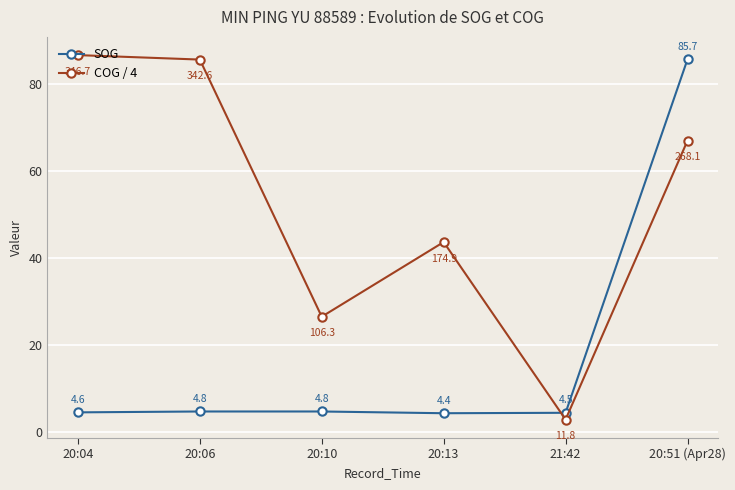

List the series in order of their overall mean, lowest first.

SOG, COG / 4